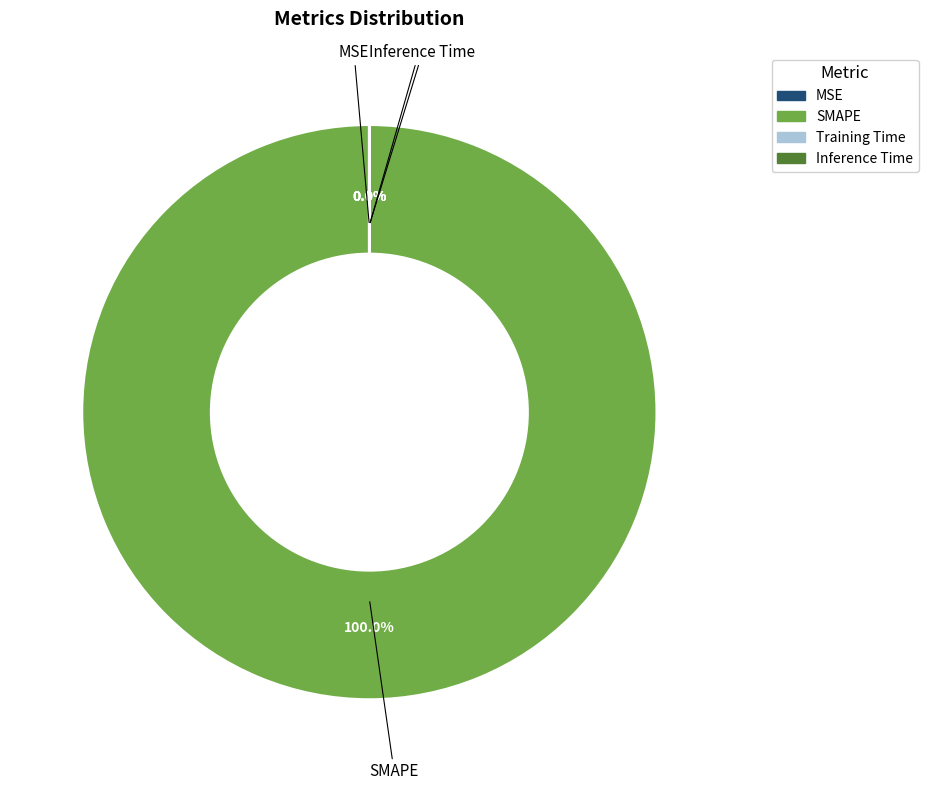

Which category accounts for the majority?

SMAPE